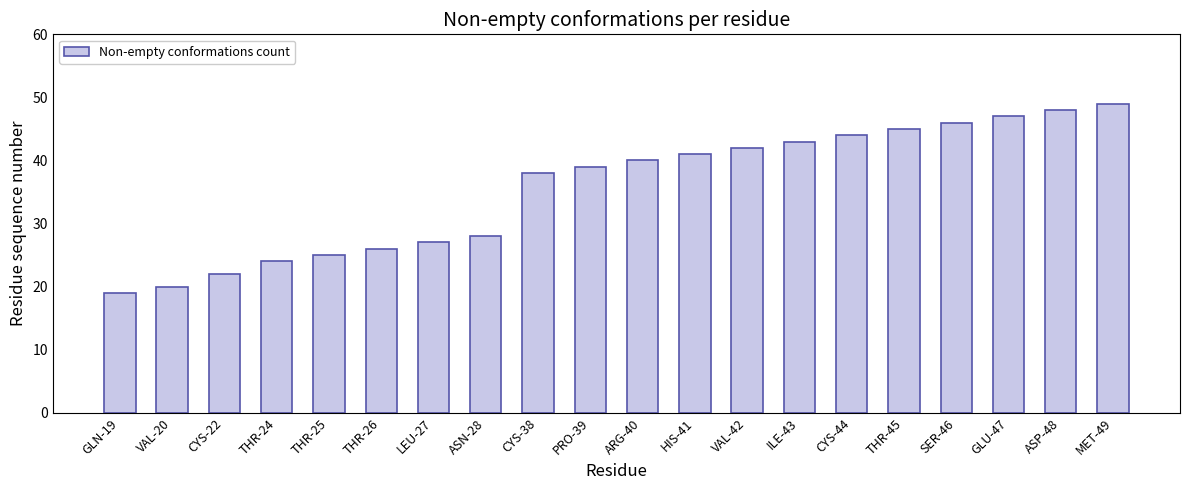

Is it true that the value at CYS-44 is 44?

True